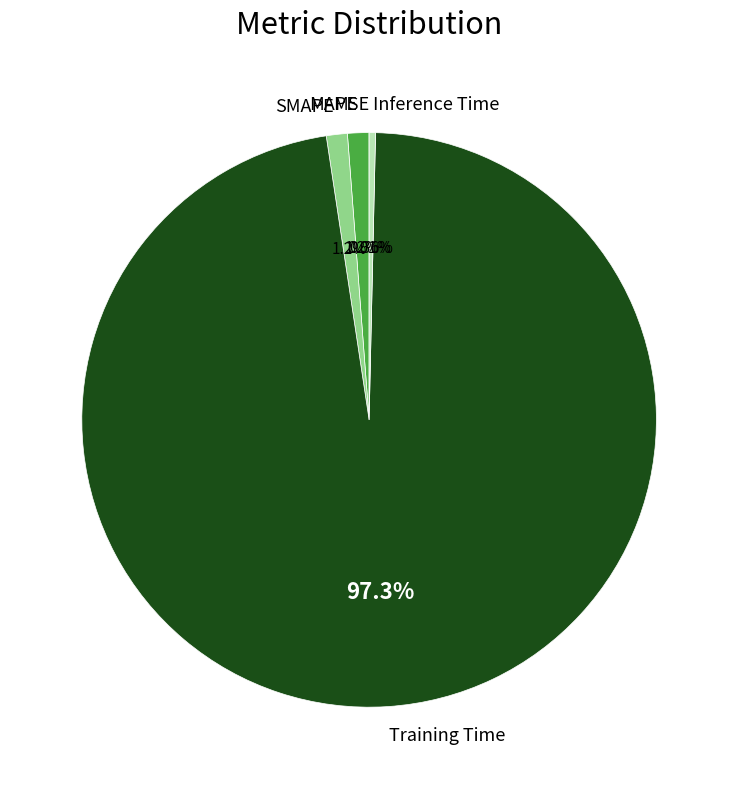

Which category has the biggest portion of the pie?

Training Time